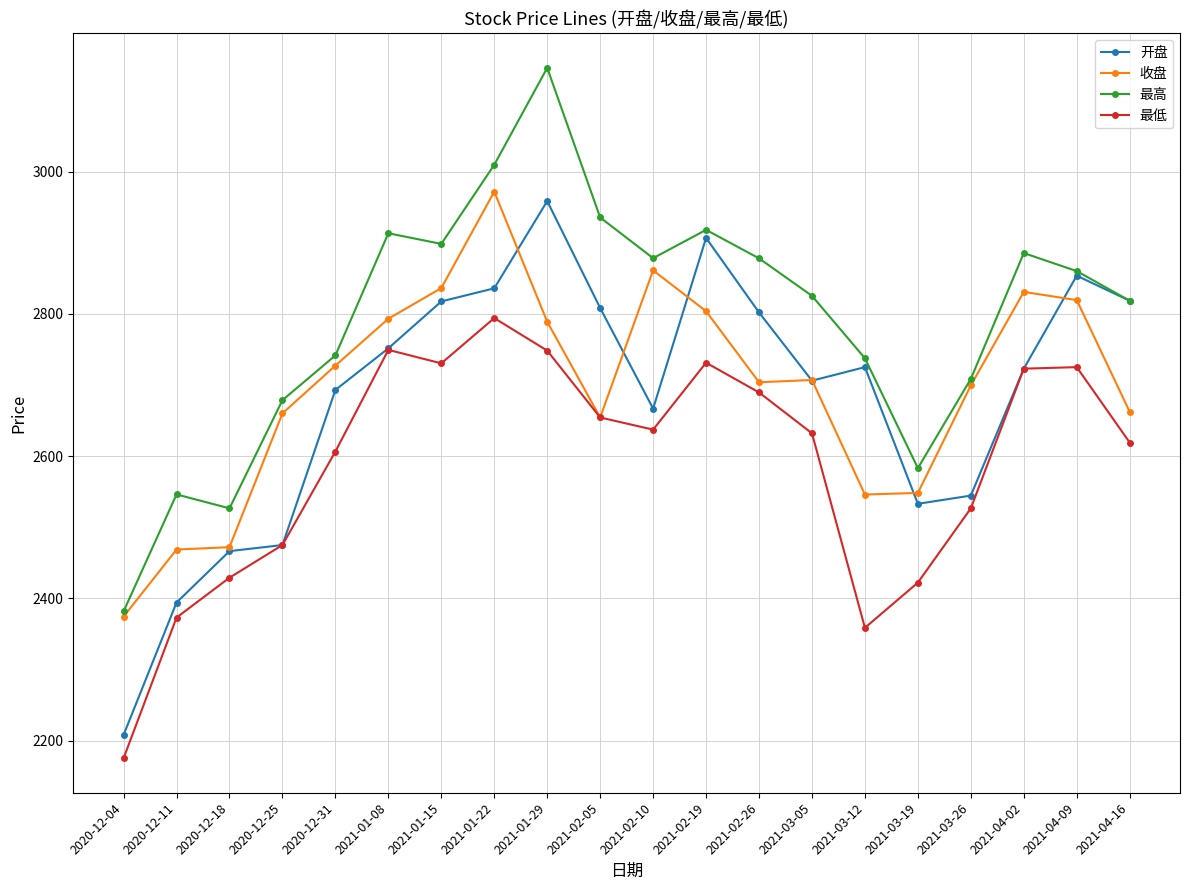

Is the value of 收盘 at 2021-03-19 greater than the value of 开盘 at 2021-03-12?

No